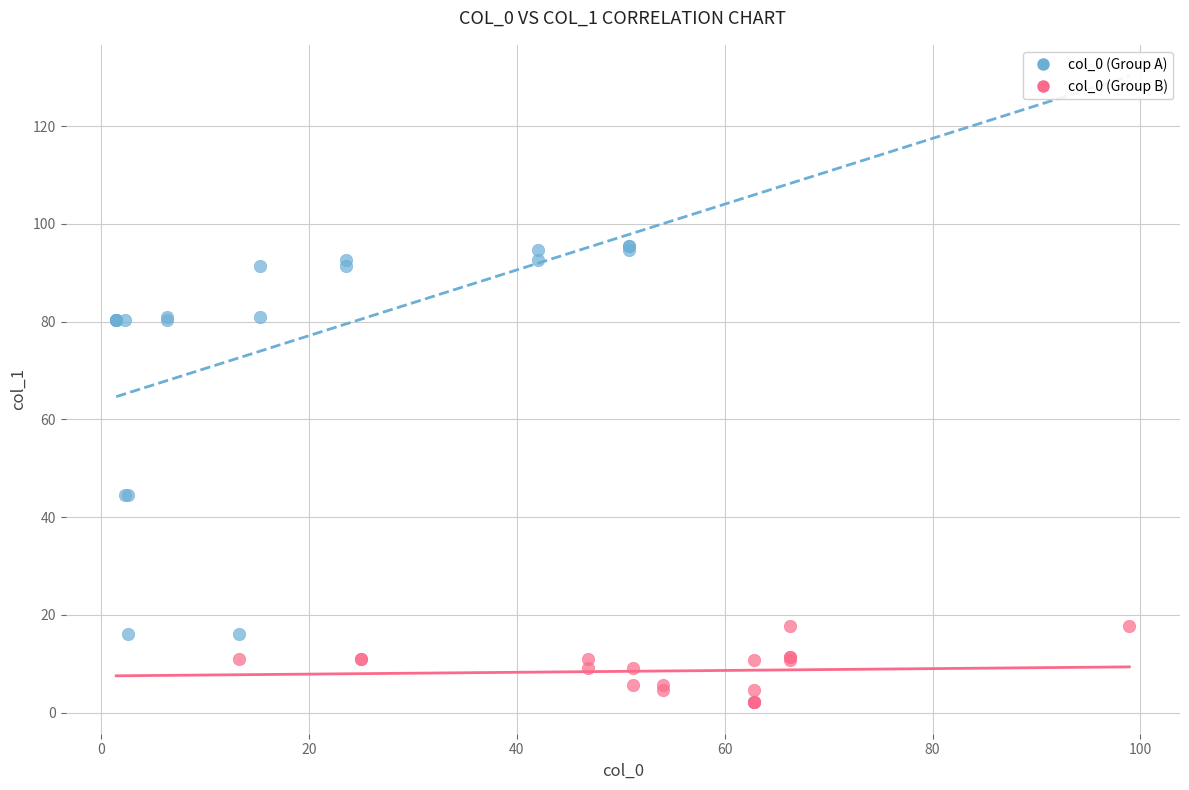

Which series contains the lowest Y value?

col_0 (Group B)